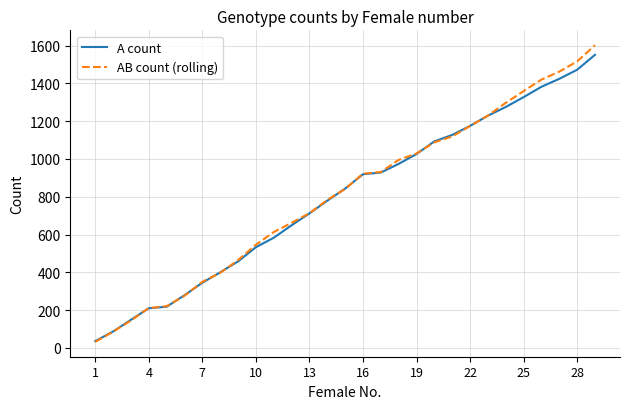

Which series has the widest spread of values?

AB count (rolling)